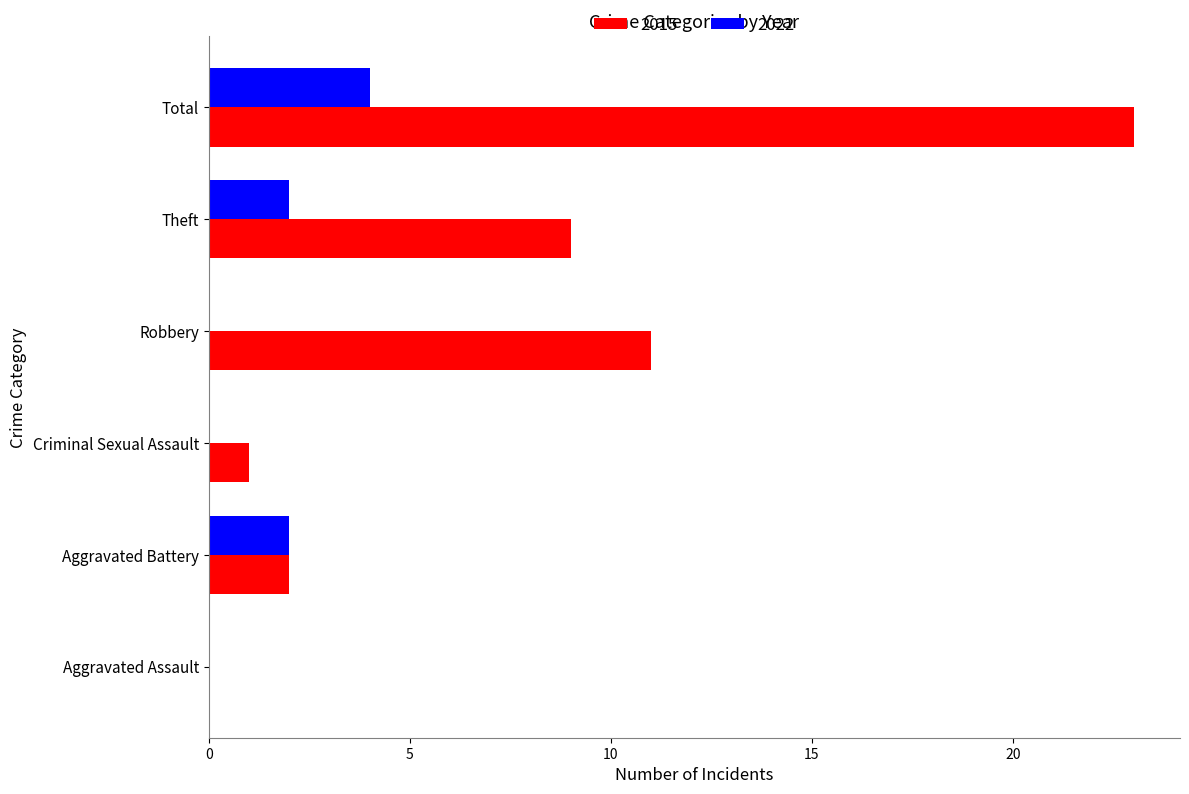

What is the sum of all 2015 values?

46